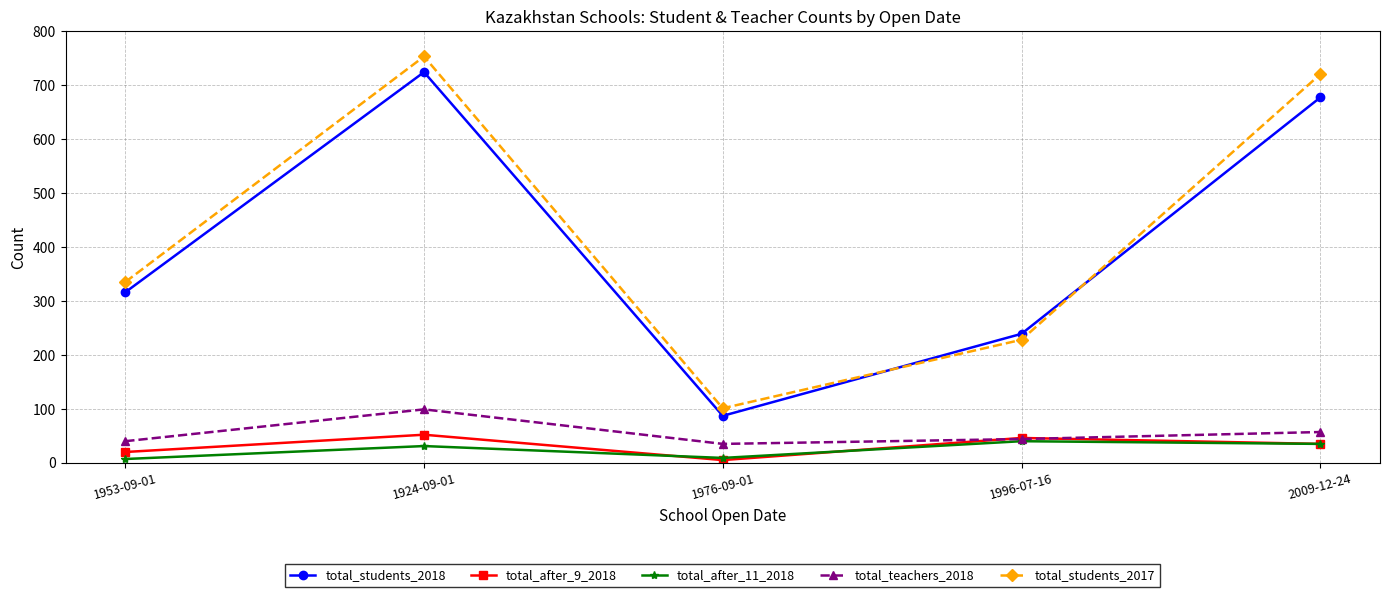

Where is the first local minimum for total_students_2018?

1976-09-01